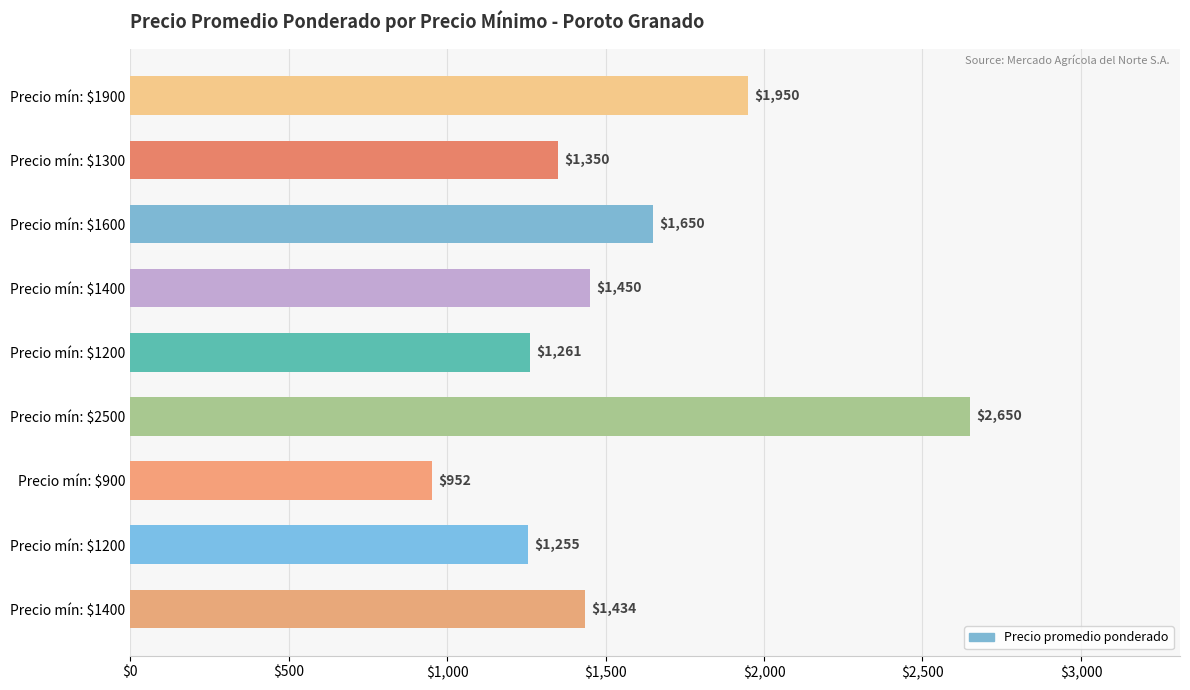

At which label is the value closest to 1801?

Precio mín: $1900